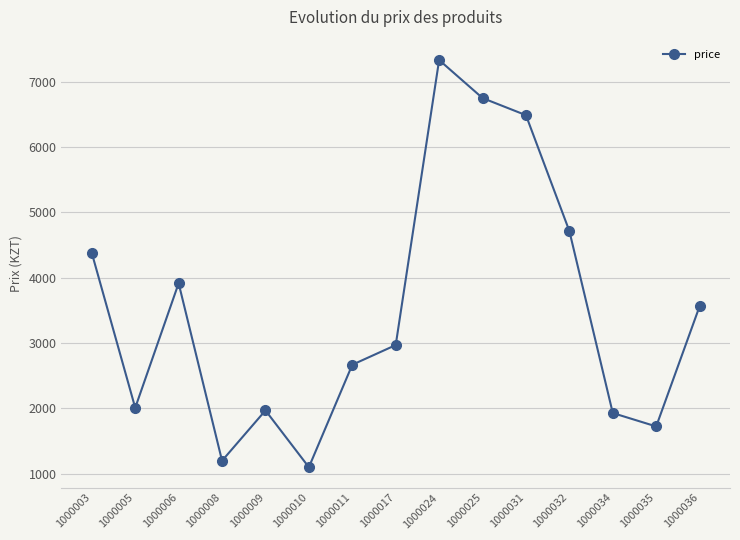

Does the chart display data point markers on the line(s)?

Yes